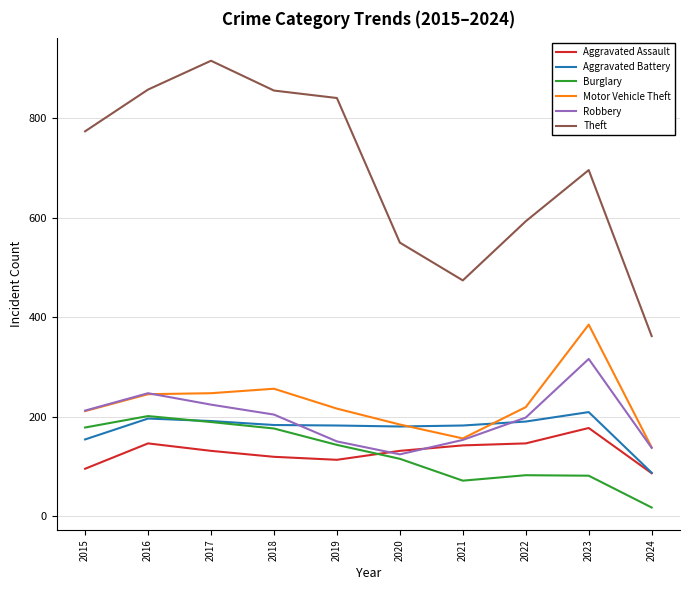

What is the spread (max minus min) of values at 2021?

403